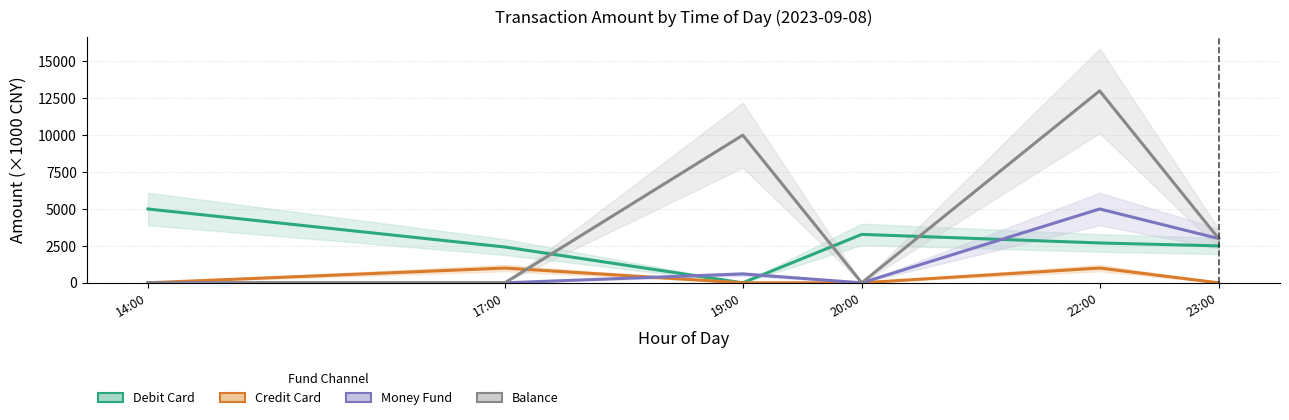

What is the difference between the maximum and minimum values in the Credit Card series?

1000